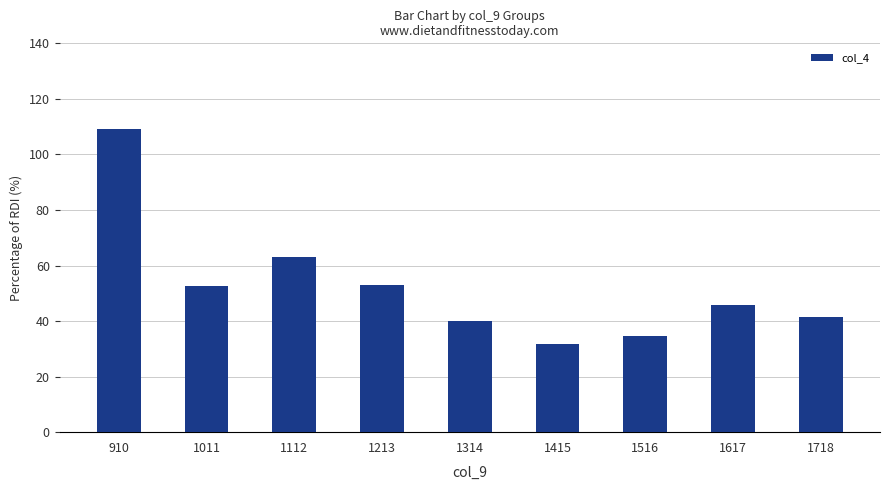

True or false: the data shows 72.8 at 1617.

False